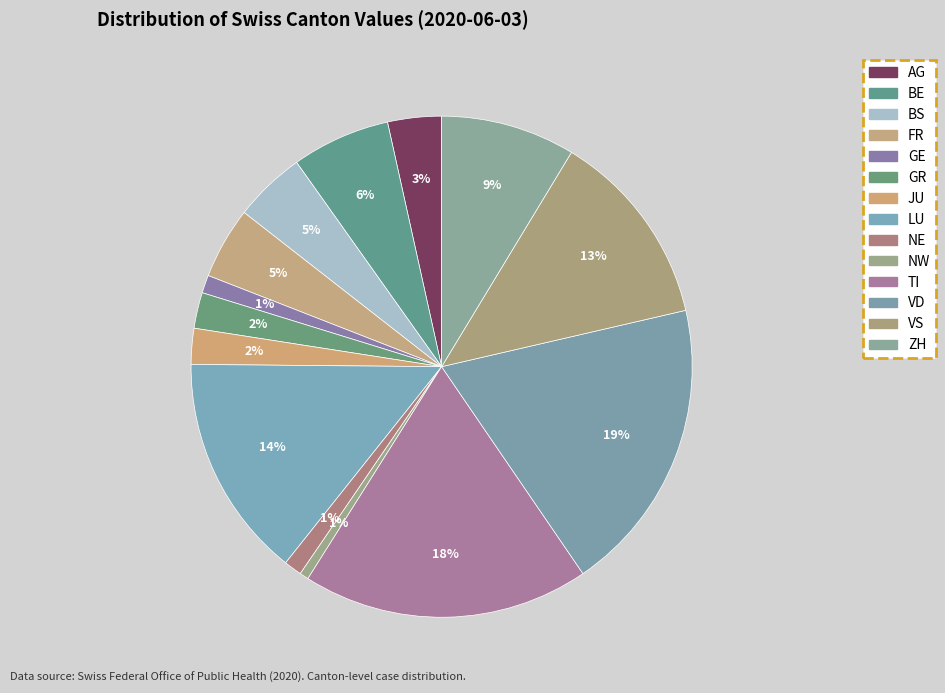

How many slices are in this pie chart?

14